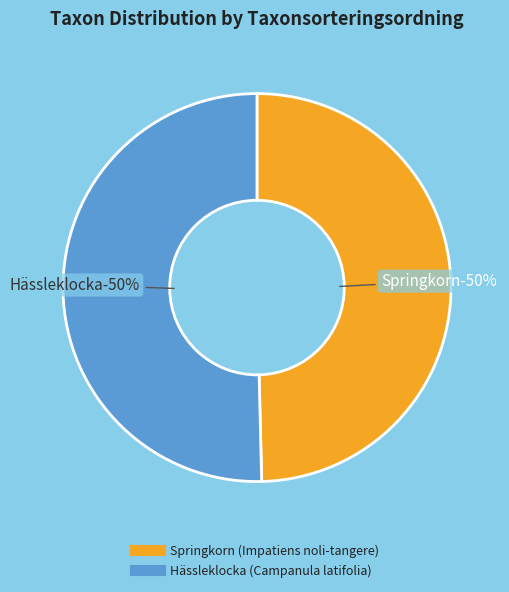

Is it true that Springkorn (Impatiens noli-tangere) is 50% of the pie?

True